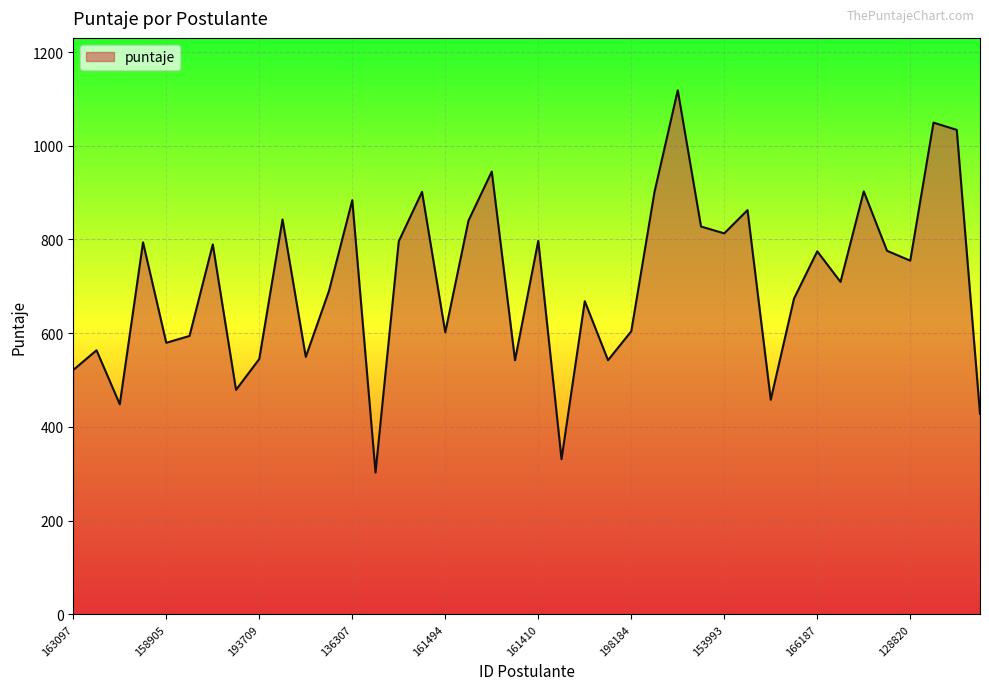

How many interior local valleys (lower than both neighbors) does the data have?

13